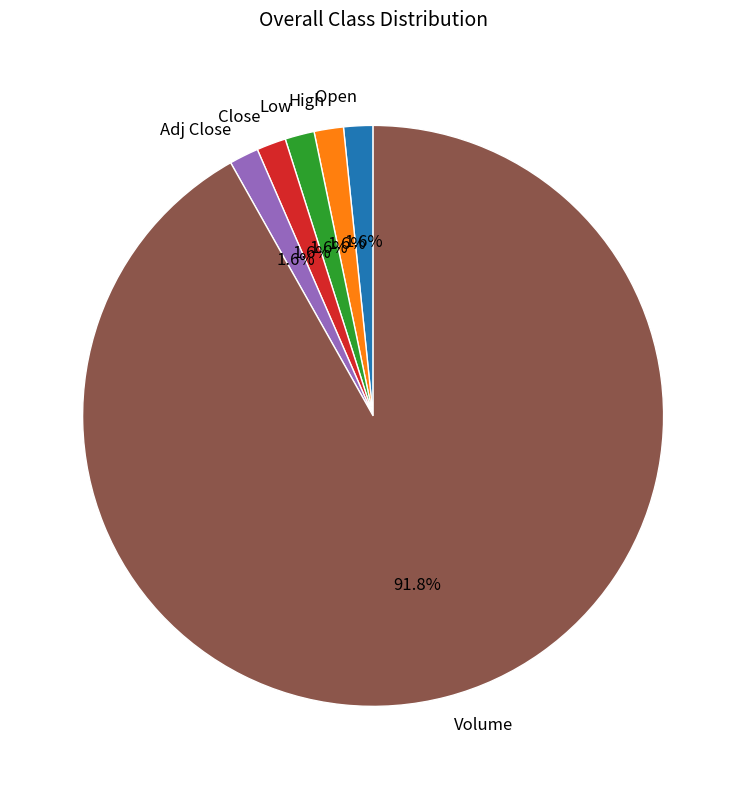

Which slice is the largest?

Volume